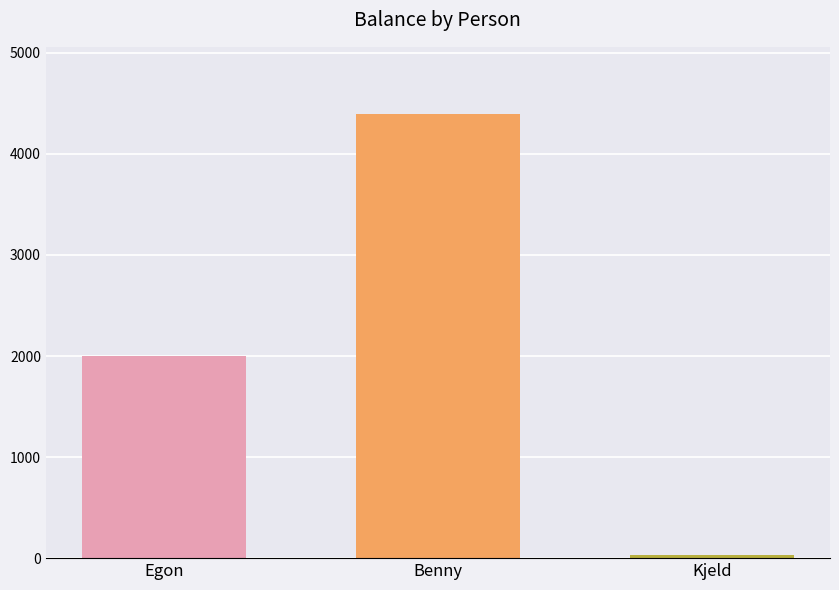

Between Egon and Kjeld, which is larger?

Egon